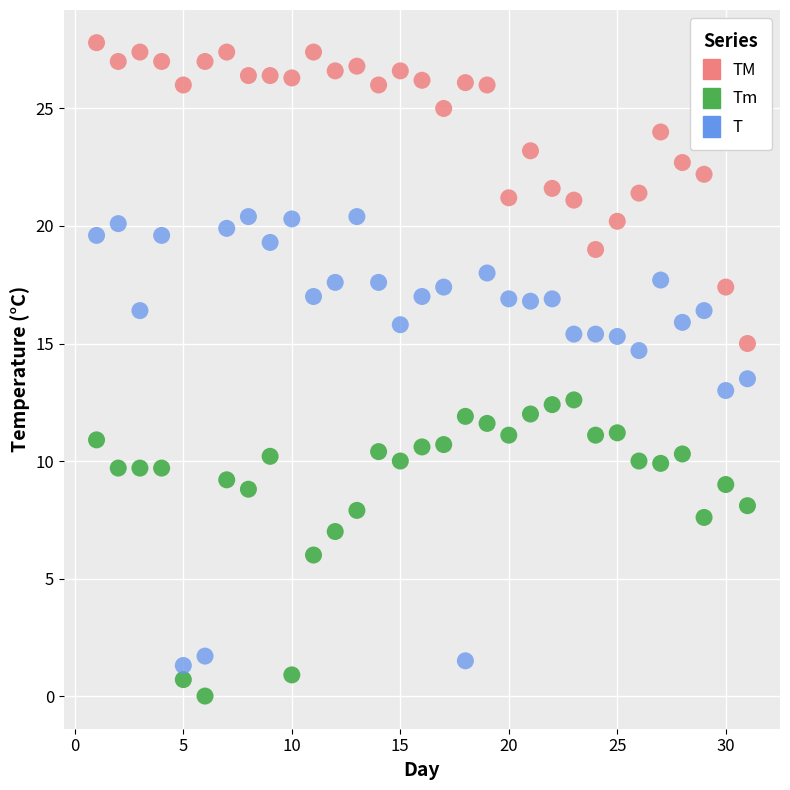

Which series contains the lowest Y value?

Tm